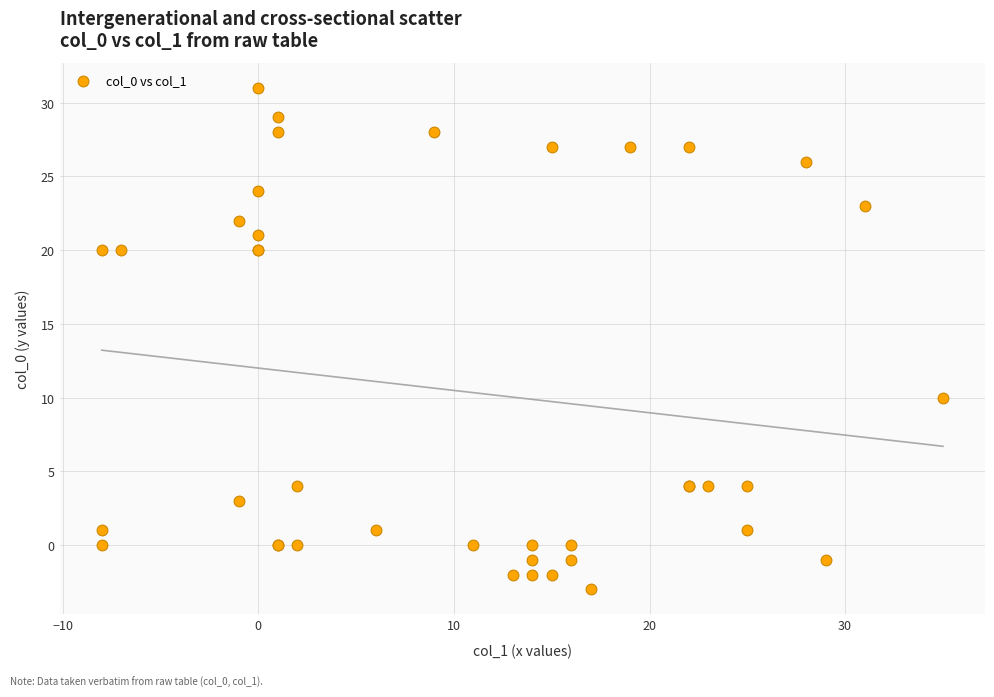

What Y value in the scatter plot is closest to 14?

10